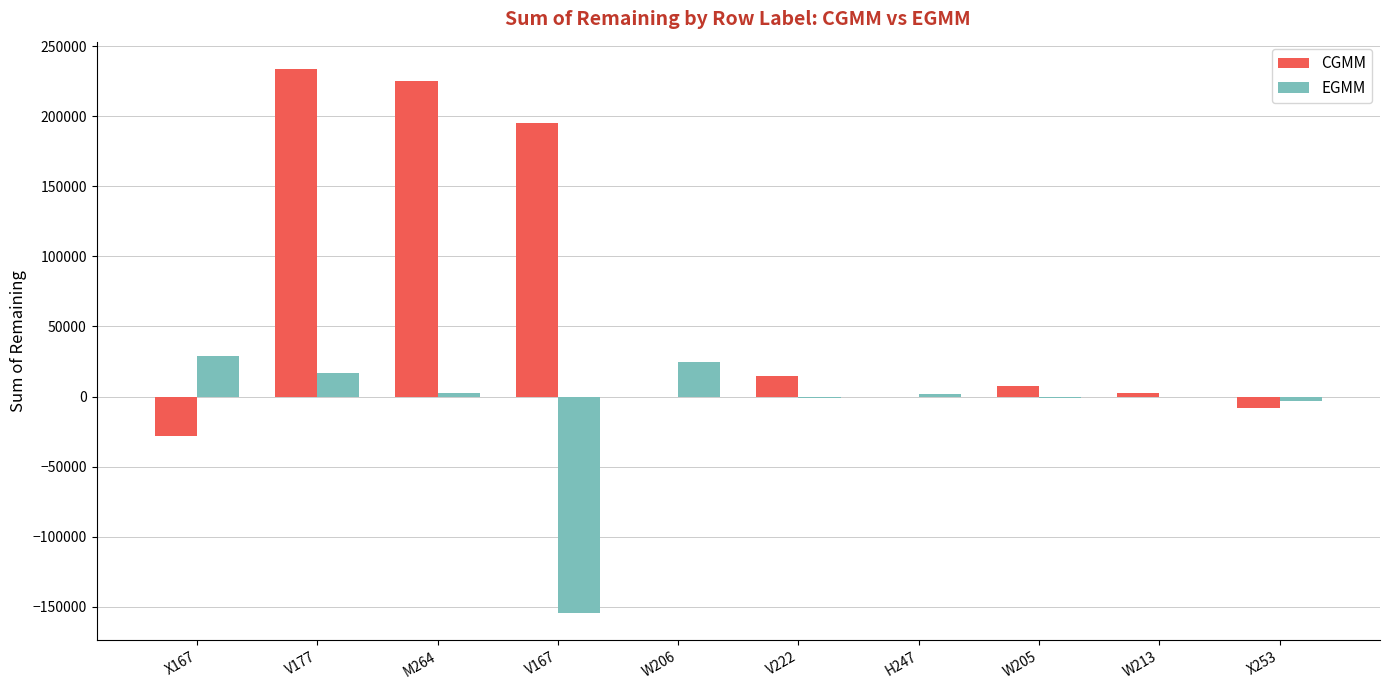

True or false: CGMM has a value of 195129.0 at V167.

True